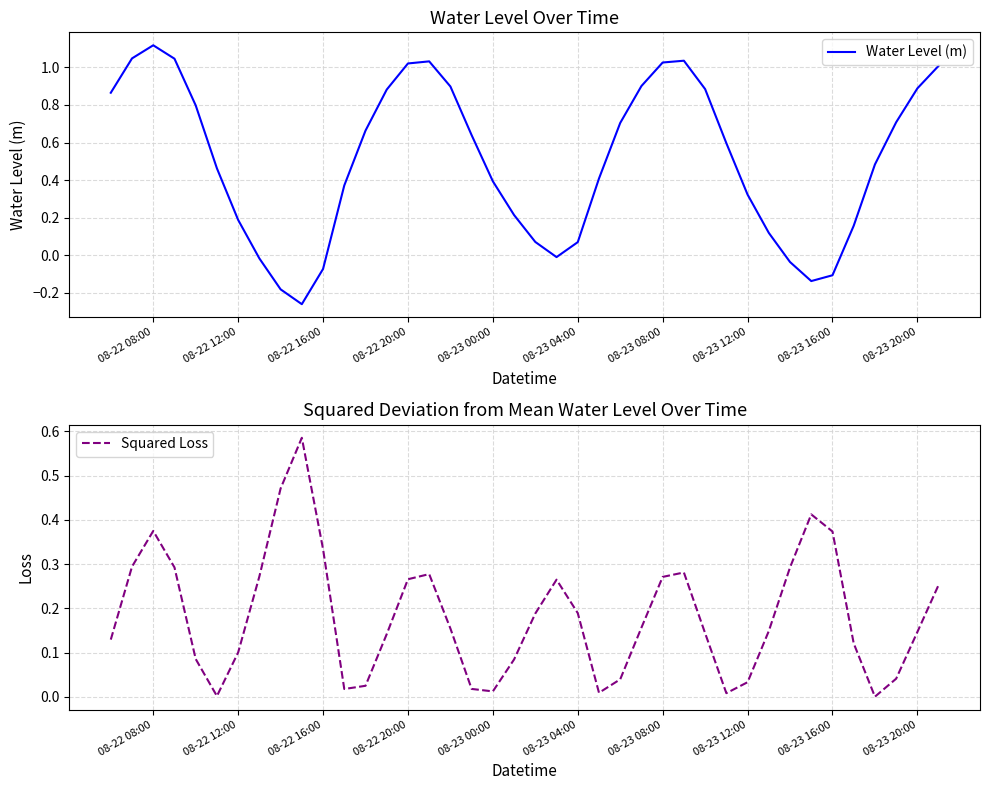

How many data points does each series have?

40